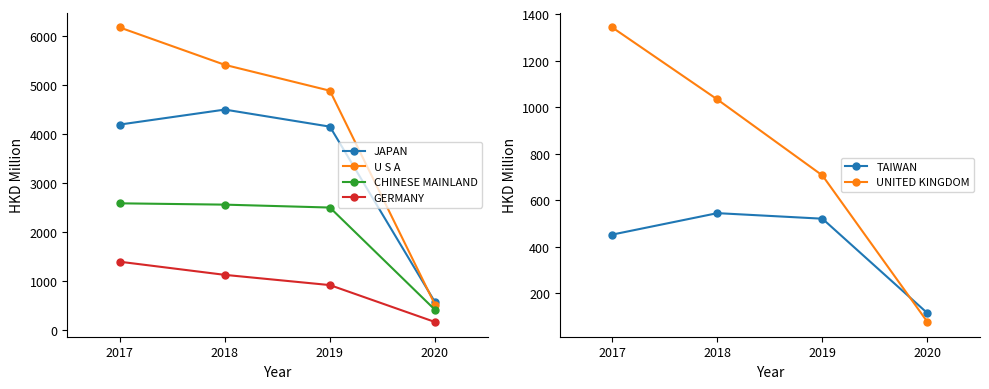

Which series has the widest spread of values?

U S A